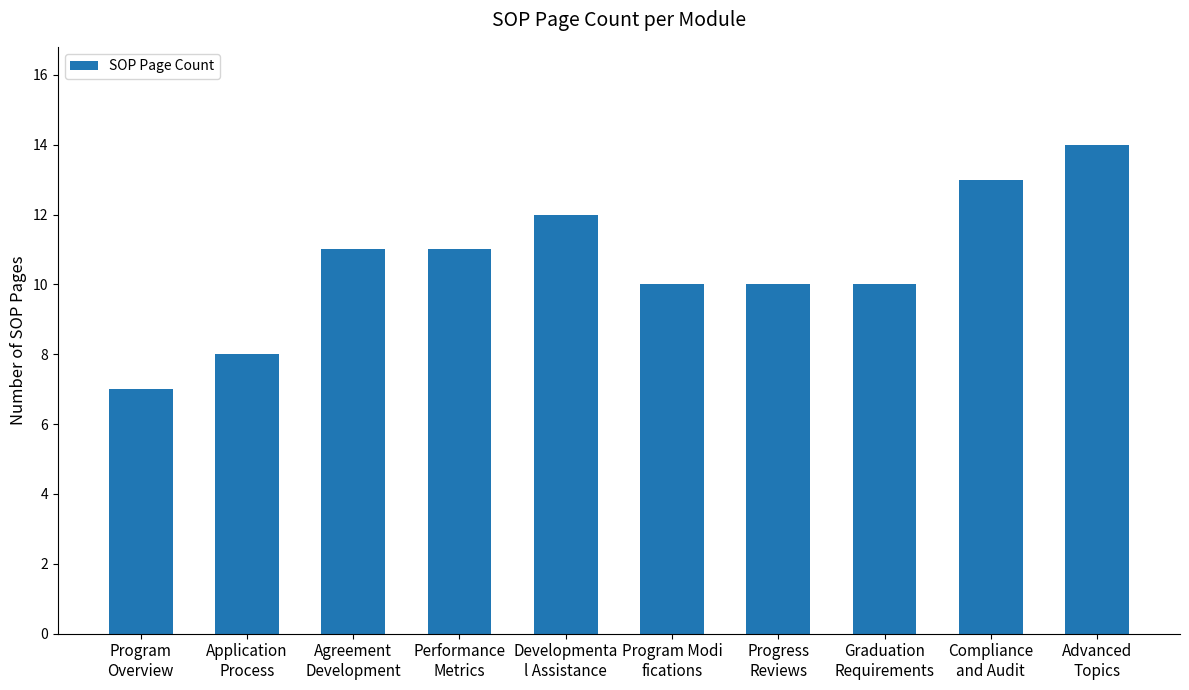

What is the label of the 3rd bar from the left?

Agreement
Development